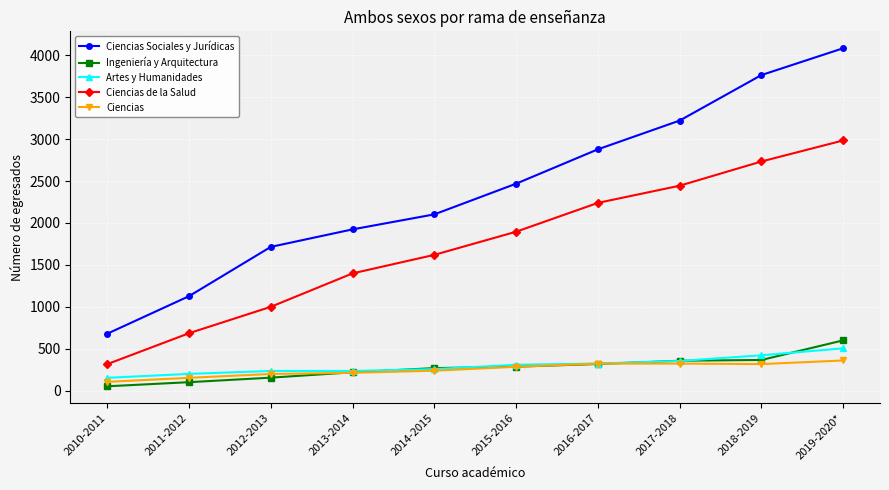

Which series has the largest range (max minus min)?

Ciencias Sociales y Jurídicas